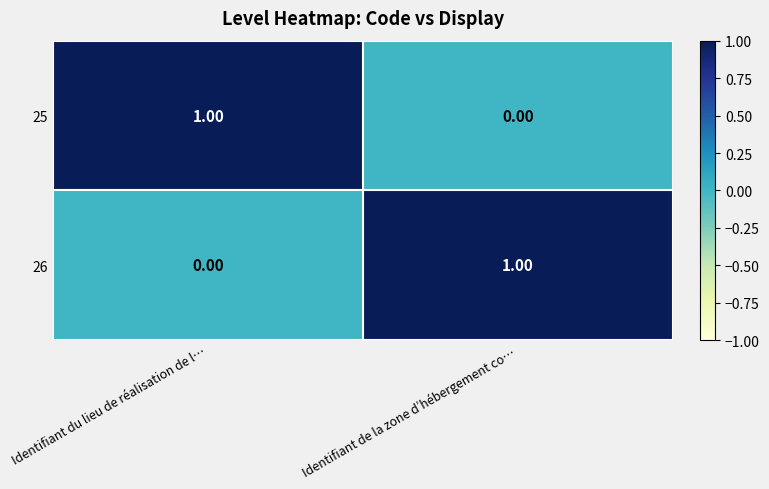

Is the value of 25 at Identifiant de la zone d’hébergement co… greater than the value of 26 at Identifiant de la zone d’hébergement co…?

No